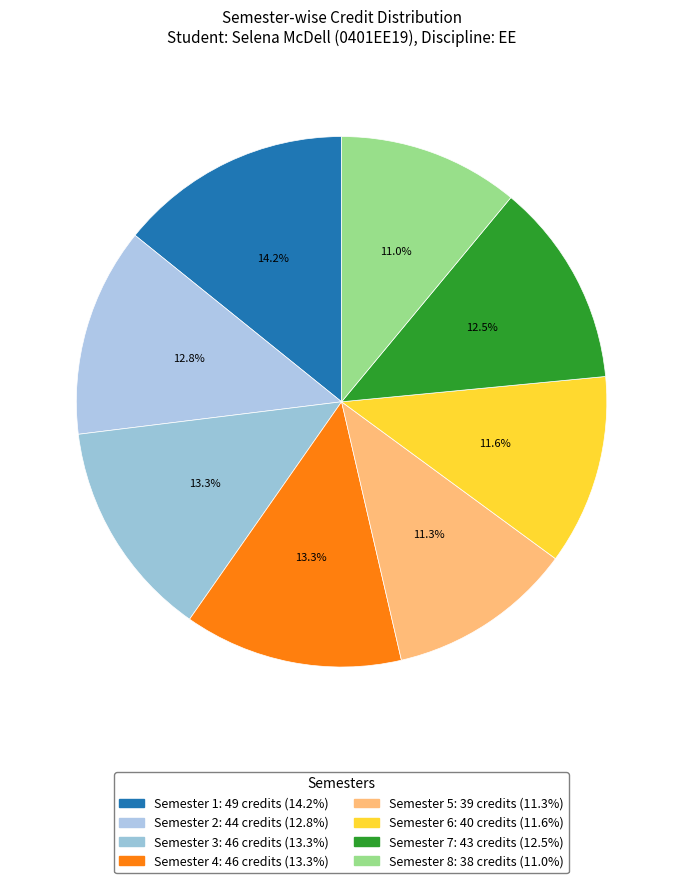

Which category has the biggest portion of the pie?

Semester 1